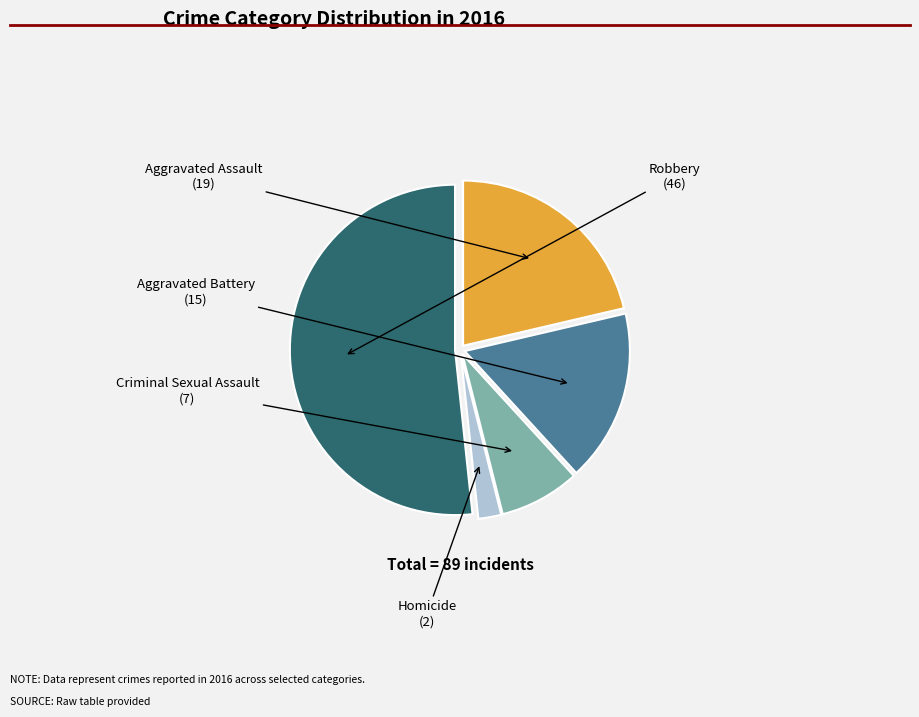

How many segments does this pie chart have?

5